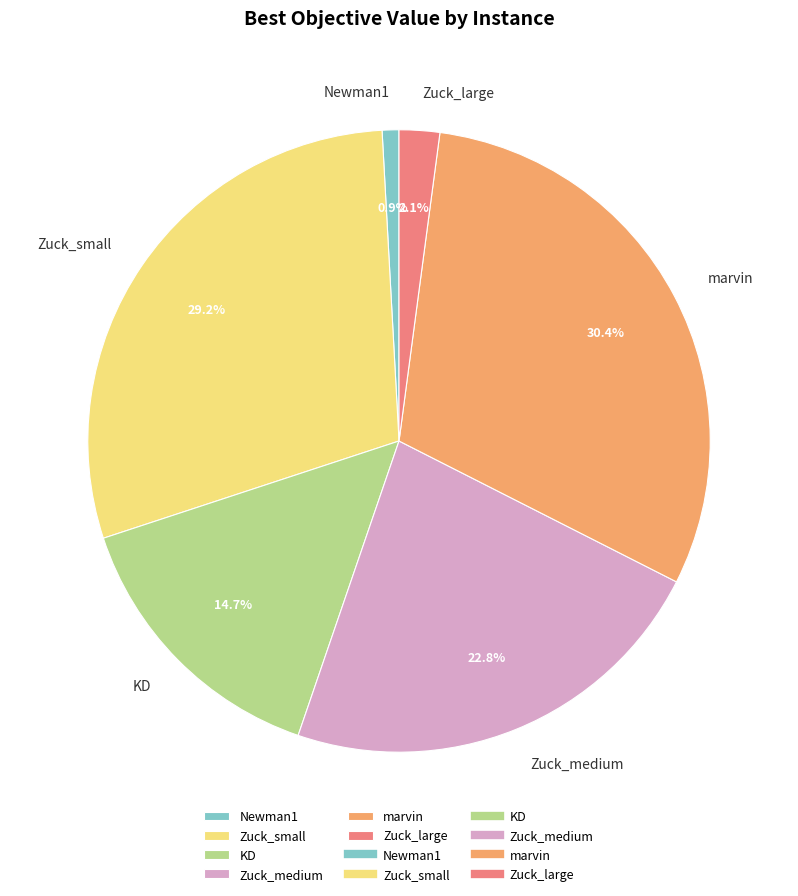

To the nearest percent, what portion does marvin represent?

30%